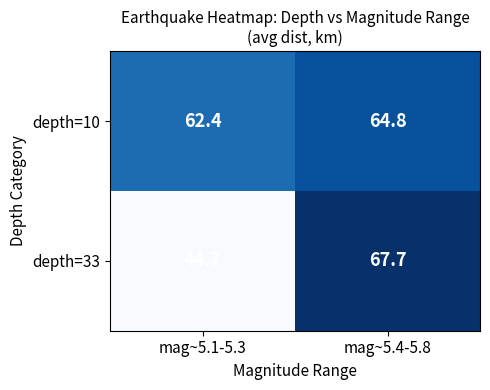

Which label corresponds to the smallest value in the chart?

mag~5.1-5.3